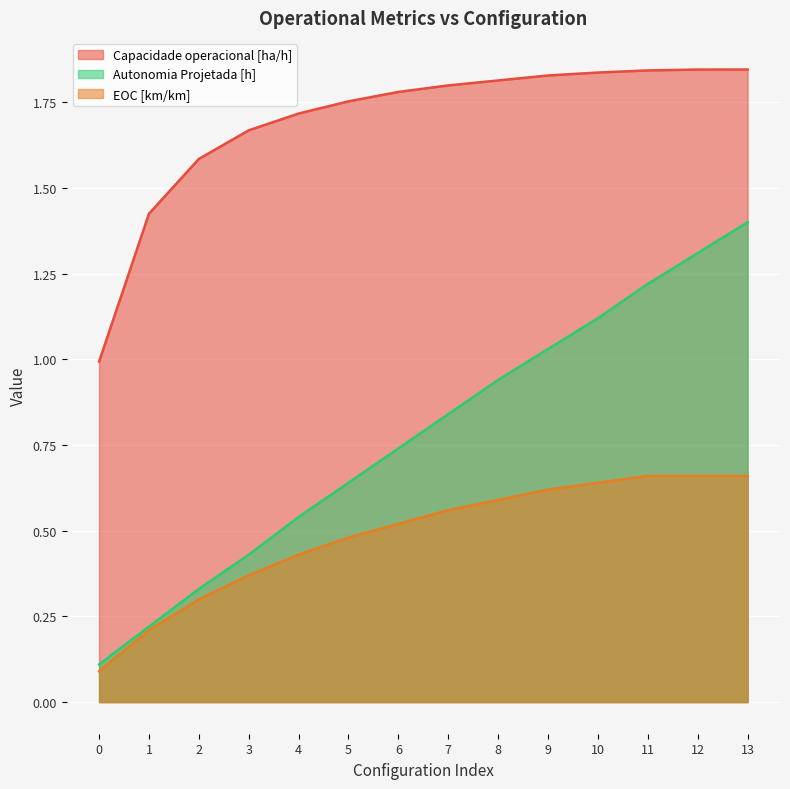

Is it true that EOC [km/km] equals 0.6 at 8?

True